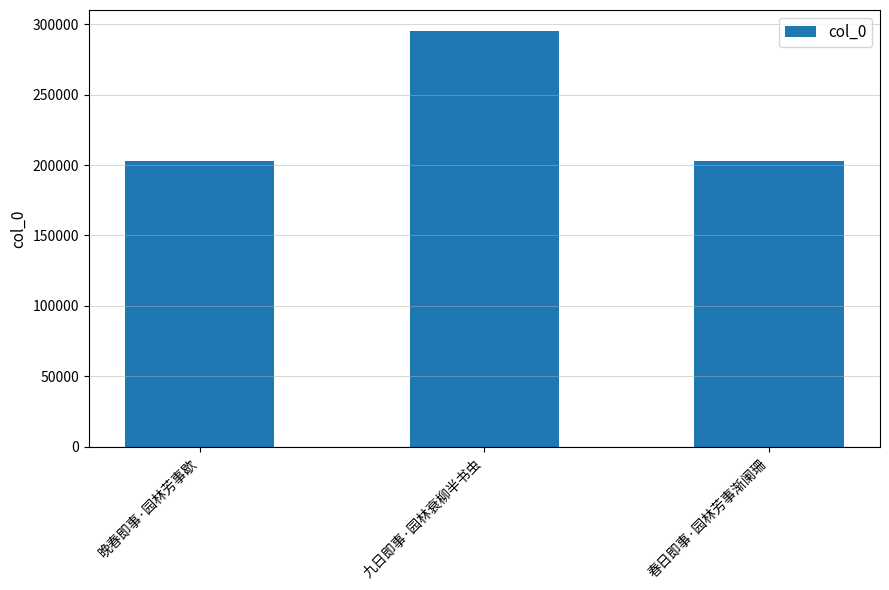

Are the bars grouped side by side (vs. stacked)?

No